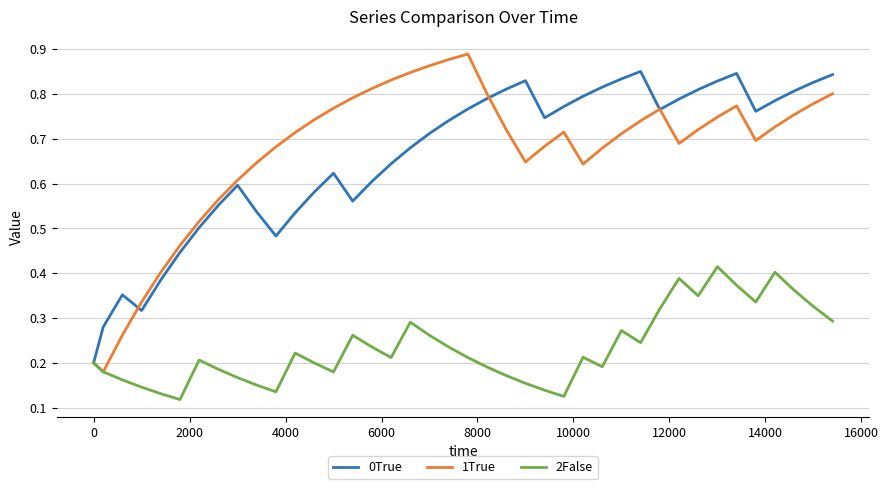

Rank the series by their maximum value, from highest to lowest.

1True, 0True, 2False